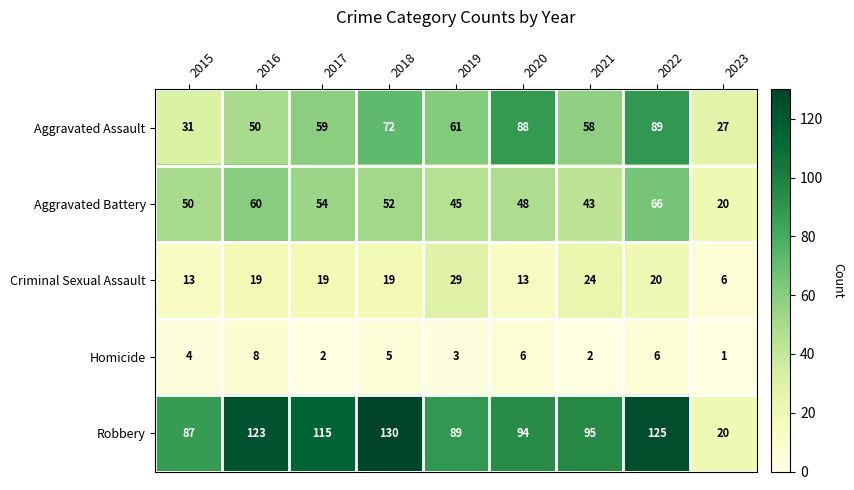

What is the difference between the maximum and minimum values in the Criminal Sexual Assault series?

23